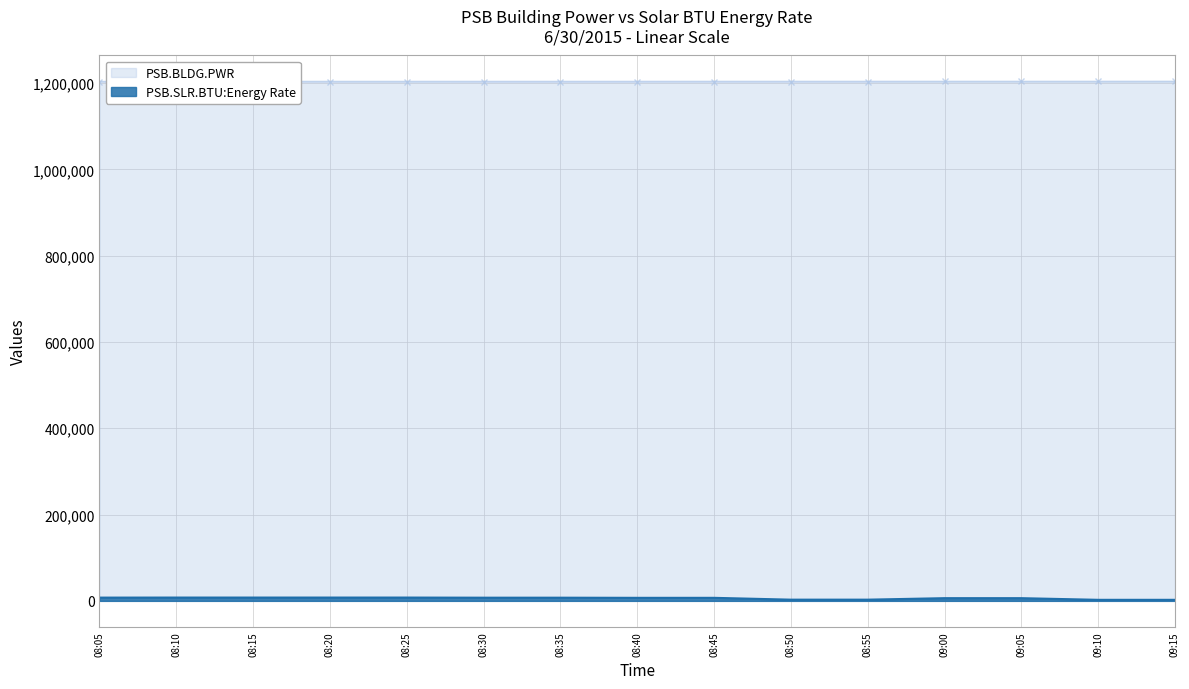

At which label does PSB.SLR.BTU:Energy Rate reach its minimum?

09:10